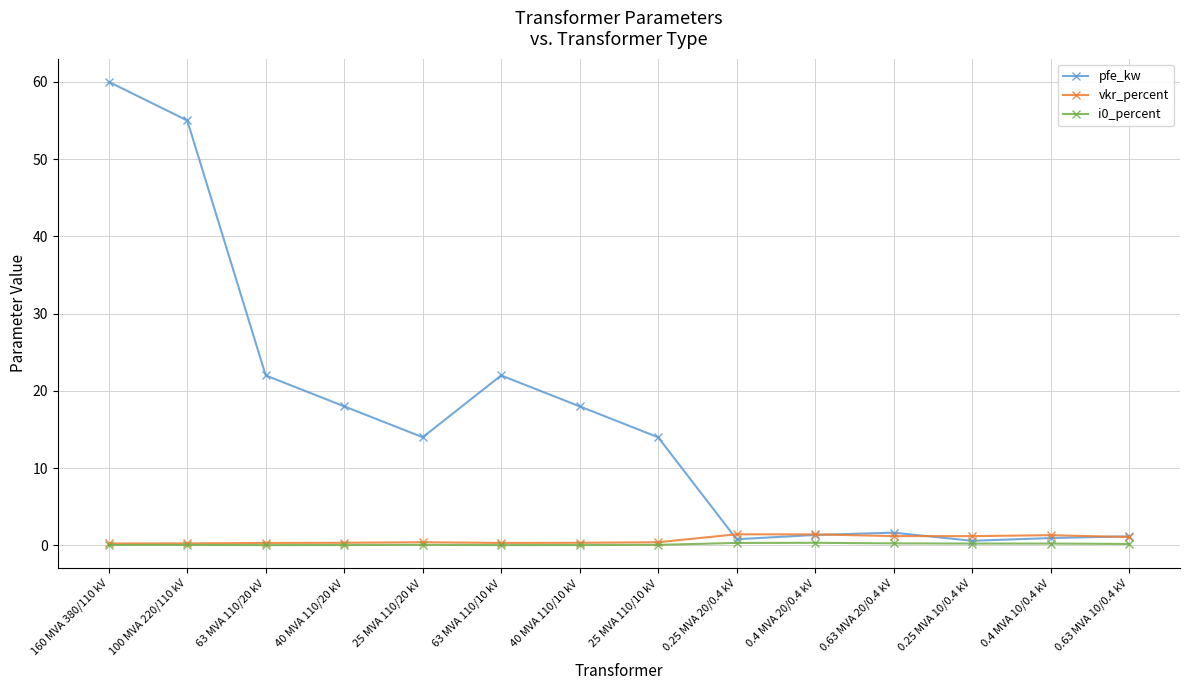

Is it true that pfe_kw equals 21.4 at 25 MVA 110/10 kV?

False